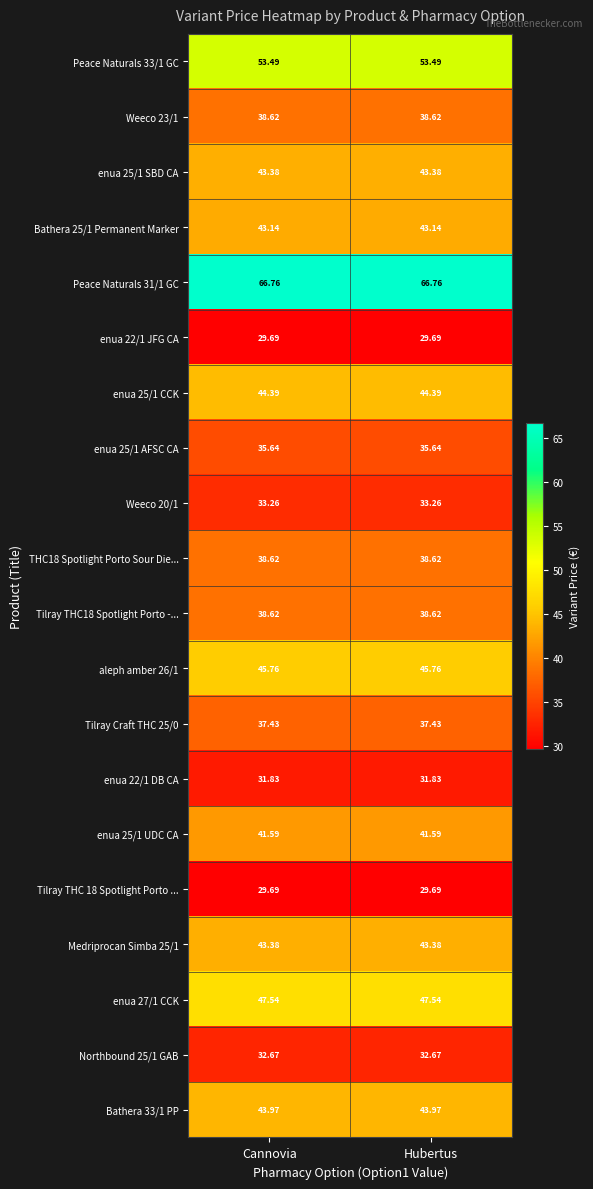

What is the smallest value displayed?

29.7